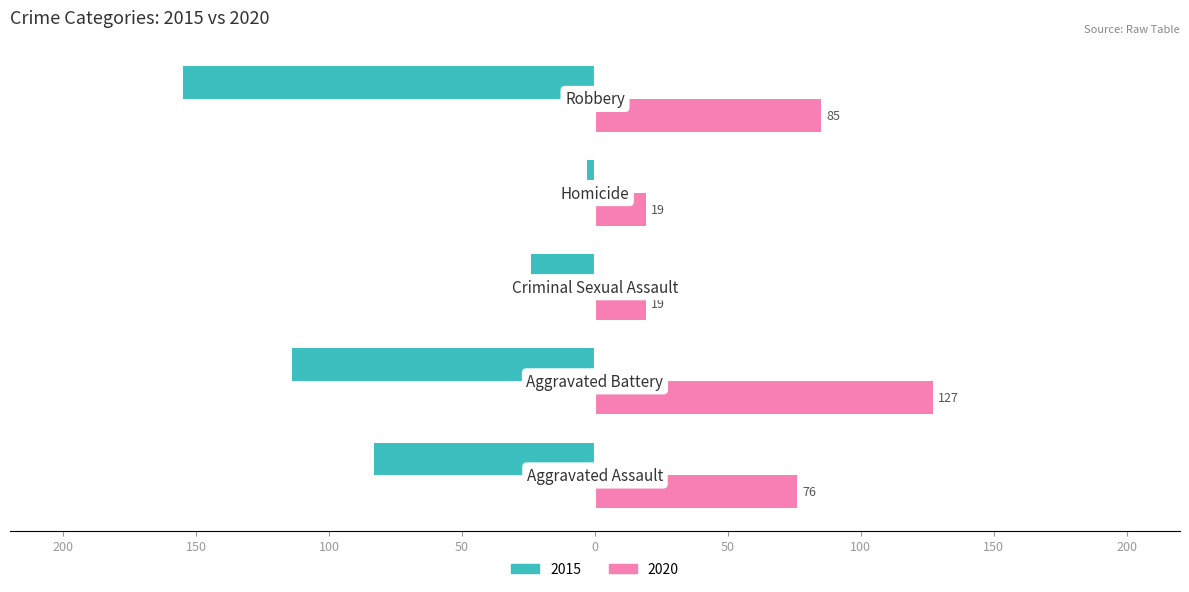

Reading left to right, transcribe all the data shown in this chart.

2015: -83	-114	-24	-3	-155
2020: 76	127	19	19	85